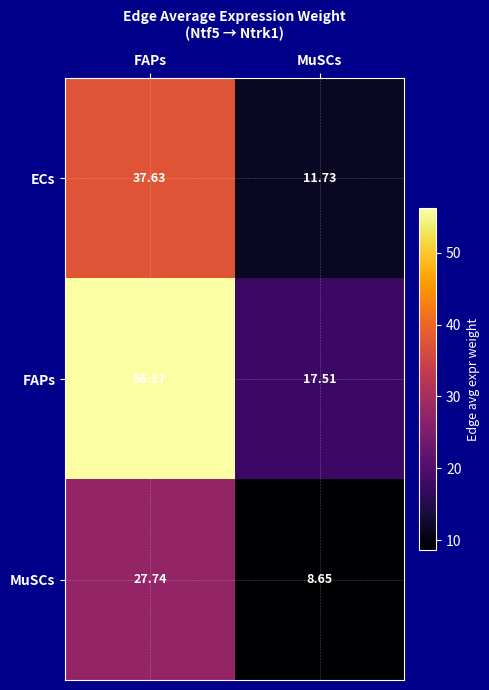

Which series has the largest total across all categories?

FAPs